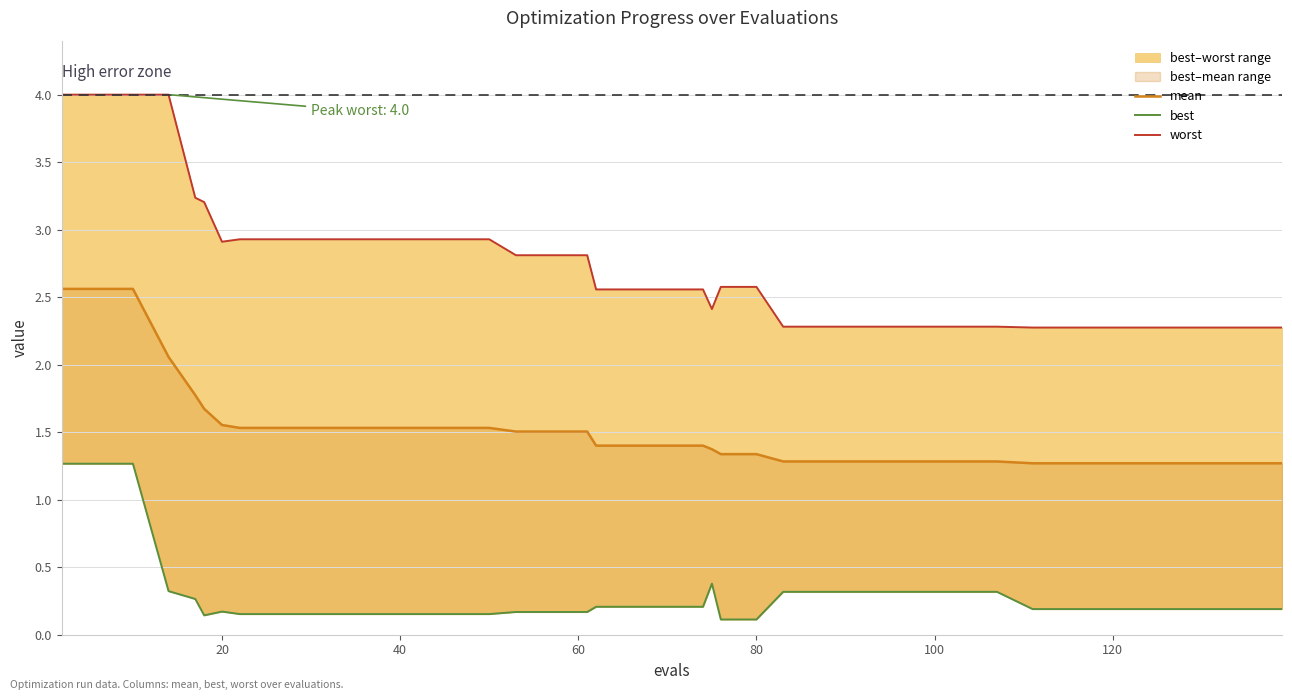

Which series has the largest total across all categories?

worst